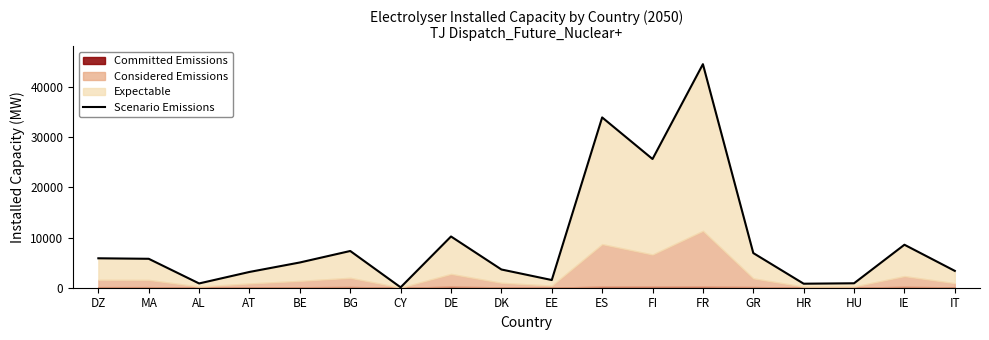

The value at DE is 18271.3. True or false?

False